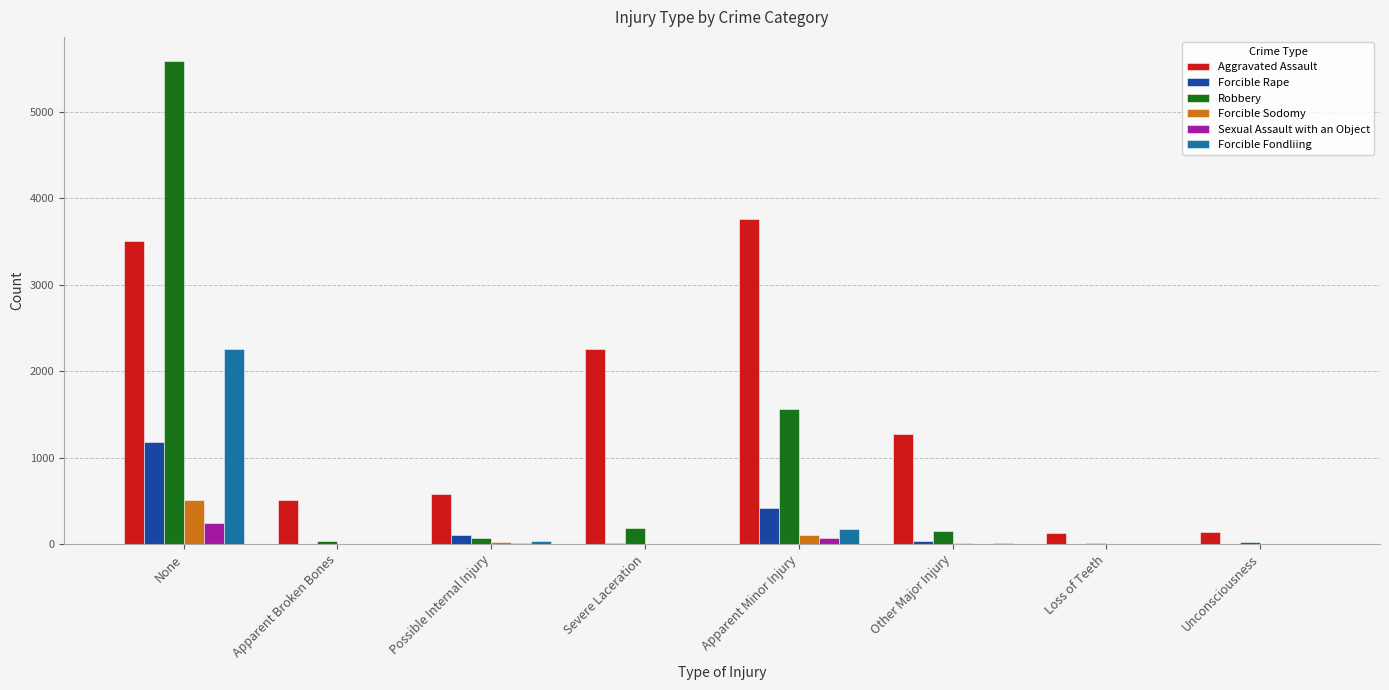

The value of Robbery at Loss of Teeth is 16. True or false?

True